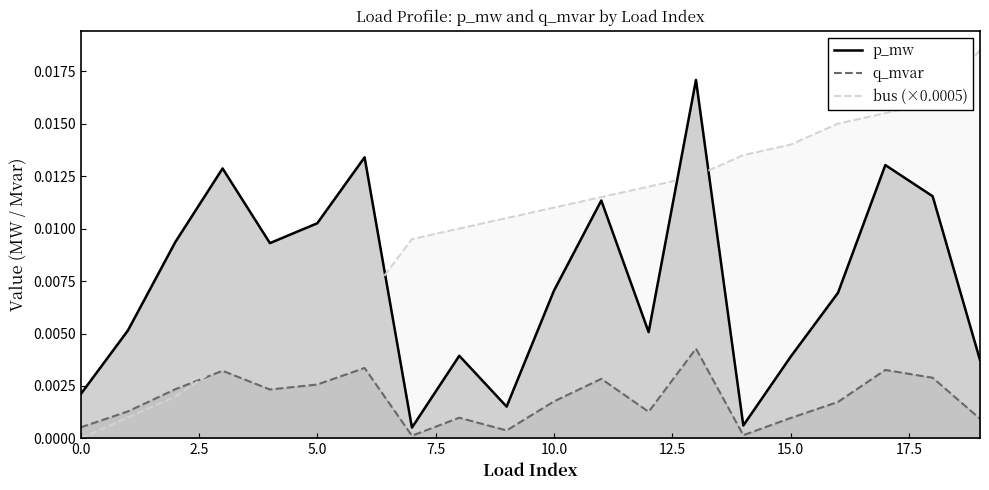

Rank the series by their maximum value, from lowest to highest.

q_mvar, p_mw, bus (×0.0005)